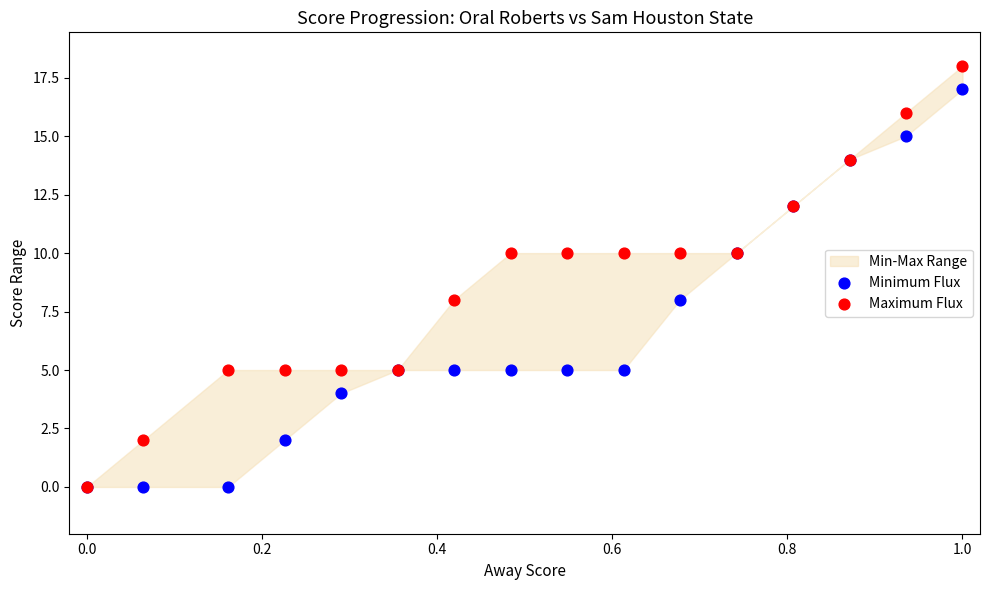

Which series contains the lowest Y value?

Minimum Flux